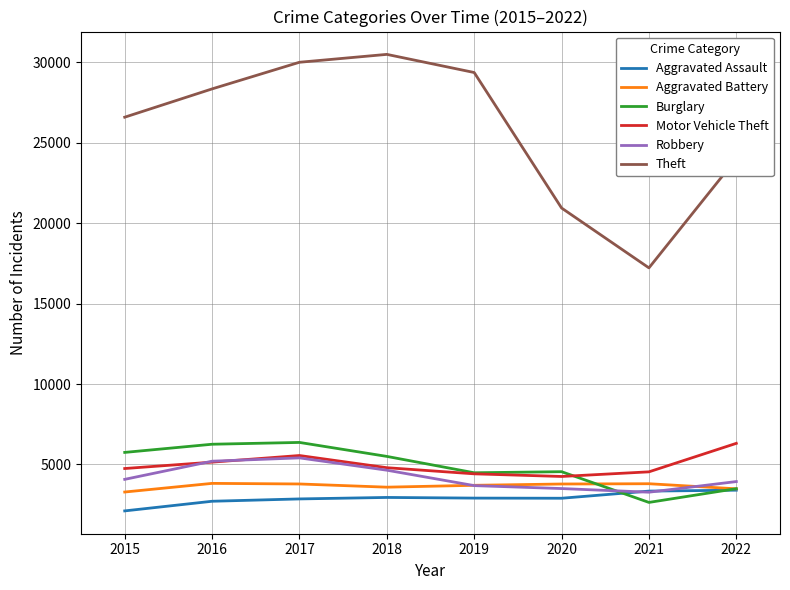

The value of Aggravated Assault at 2015 is 2116. True or false?

True